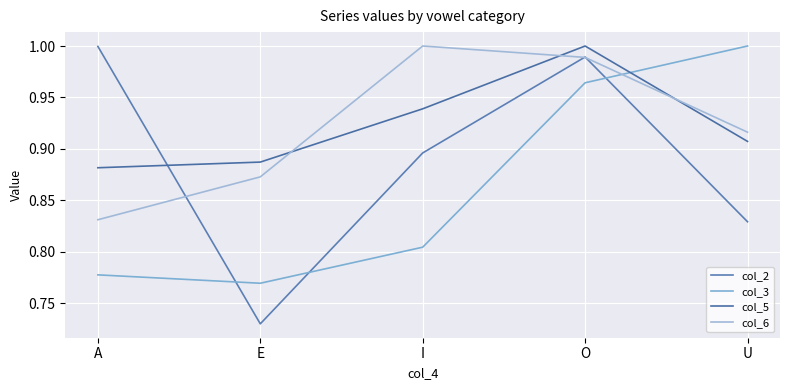

What is the minimum value for col_3?

0.8